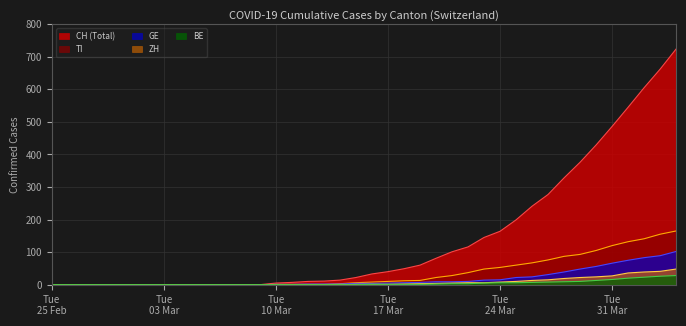

Which series has the largest total across all categories?

CH (Total)